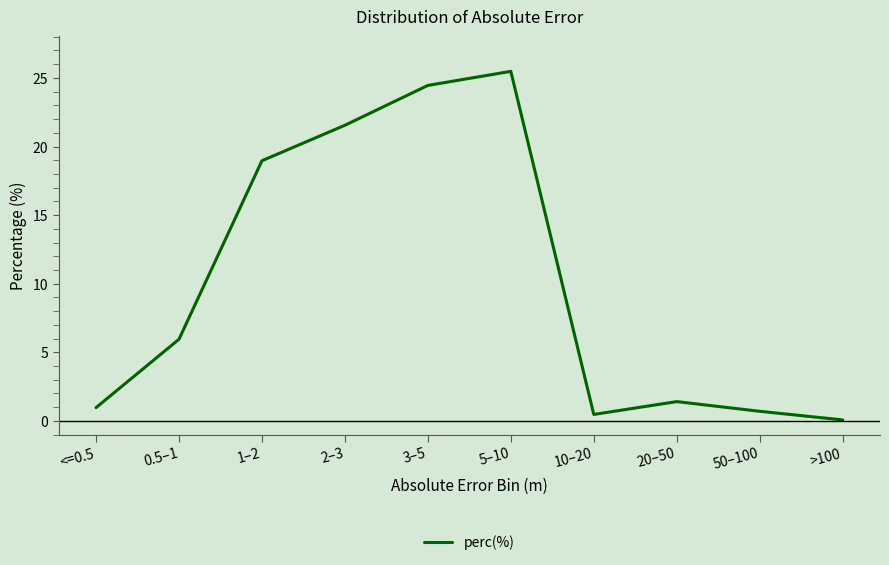

Reading right to left, transcribe all the data shown in this chart.

0.1	0.7	1.4	0.5	25.5	24.5	21.5	19.0	5.9	1.0